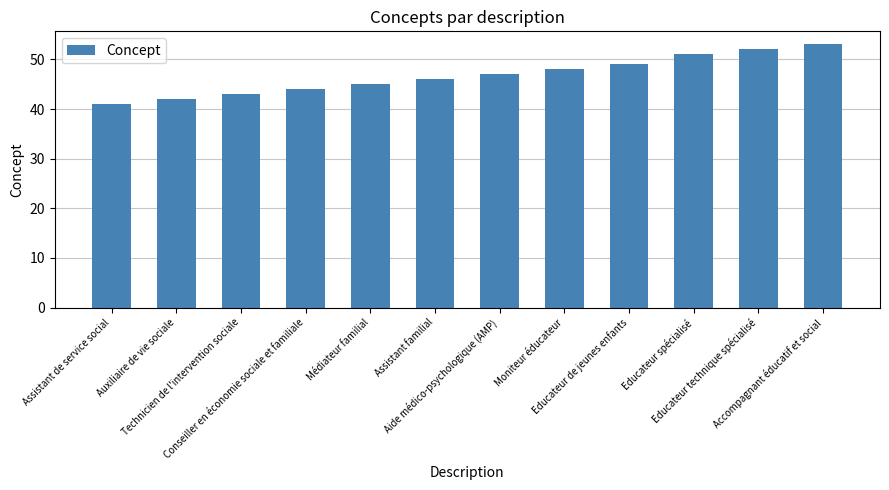

What is the label of the 2nd bar from the left?

Auxiliaire de vie sociale